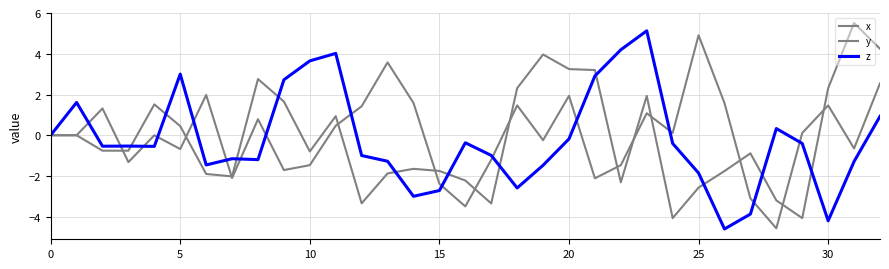

Does the chart display data point markers on the line(s)?

No